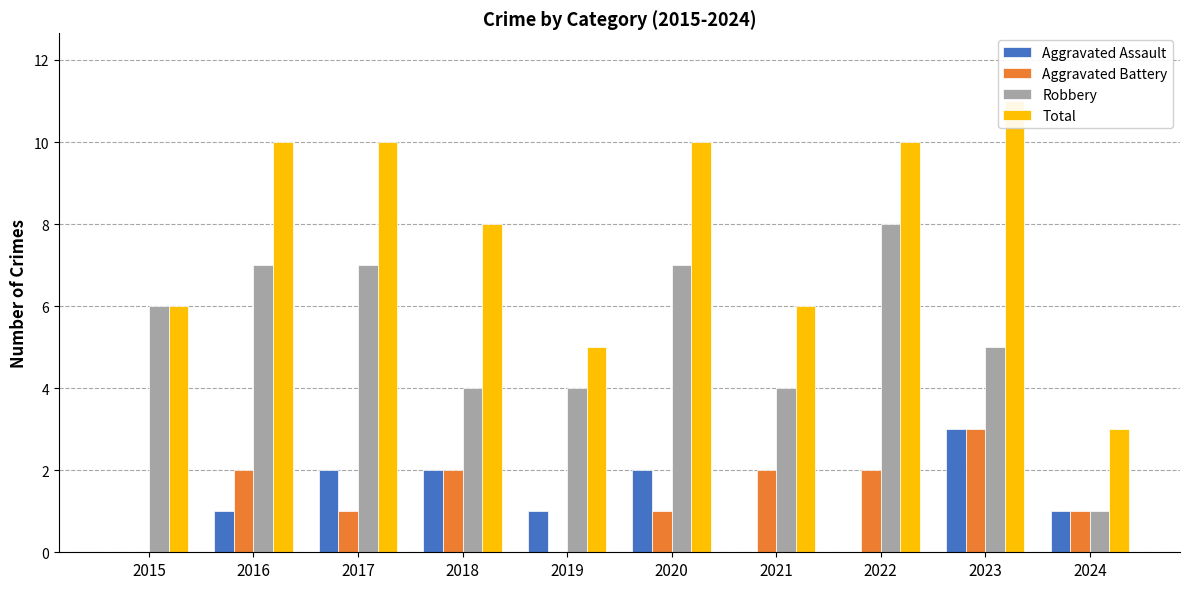

Reading left to right, what are all the values shown in this chart?

Aggravated Assault: 0	1	2	2	1	2	0	0	3	1
Aggravated Battery: 0	2	1	2	0	1	2	2	3	1
Robbery: 6	7	7	4	4	7	4	8	5	1
Total: 6	10	10	8	5	10	6	10	11	3